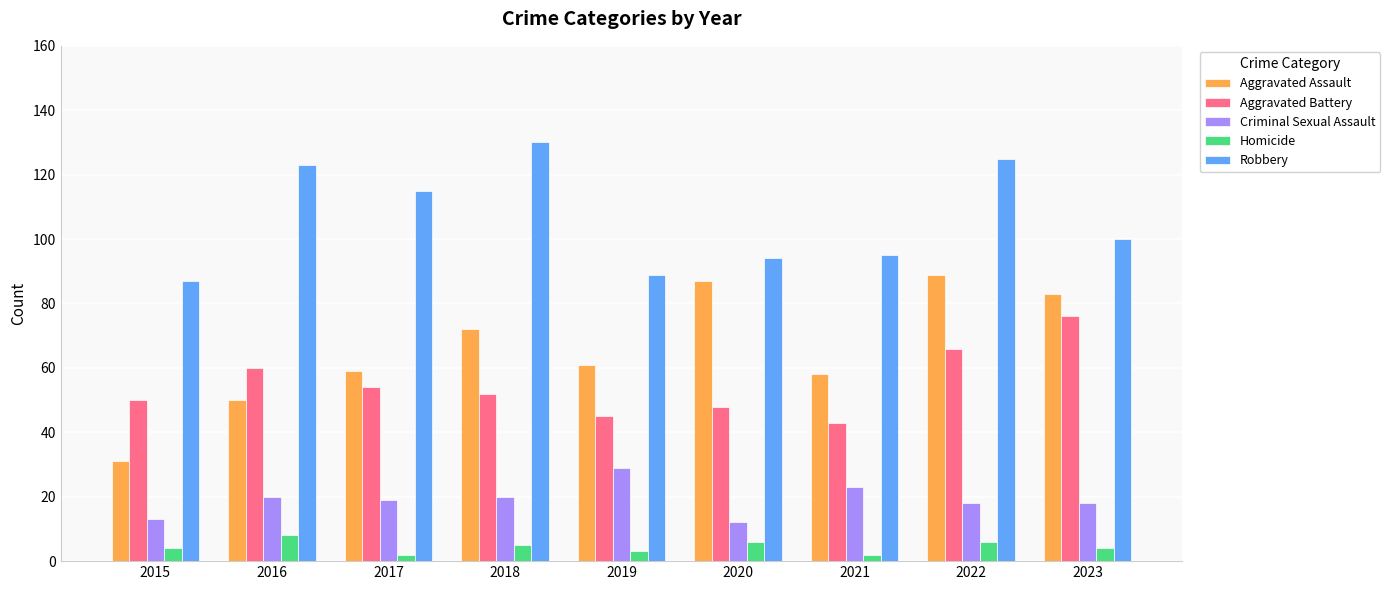

What is the greatest value displayed?

130